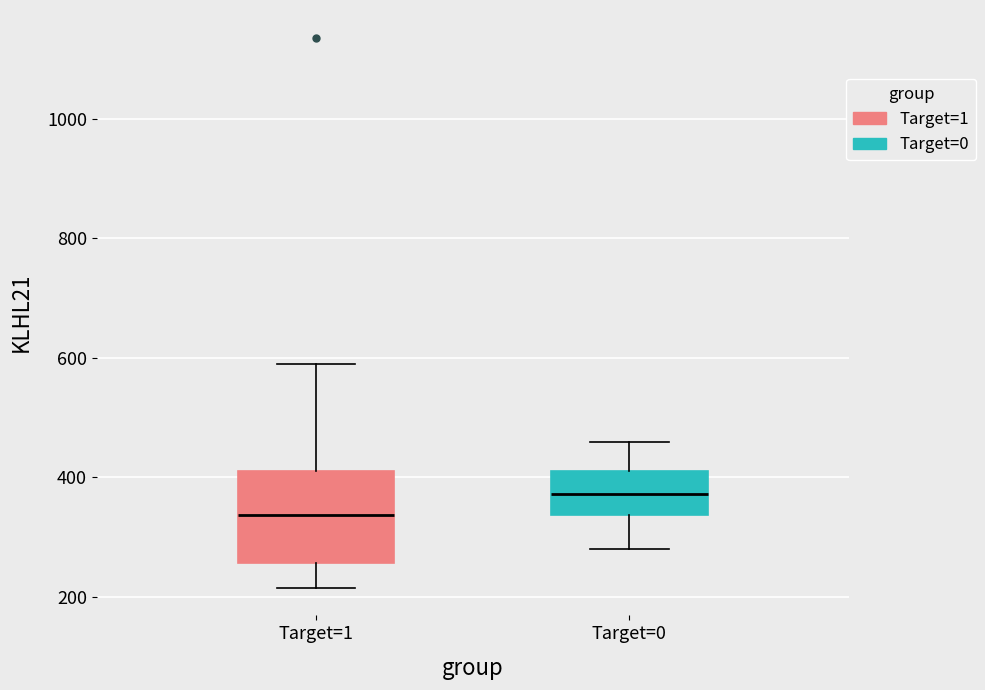

Which box's median line is the highest?

Target=0